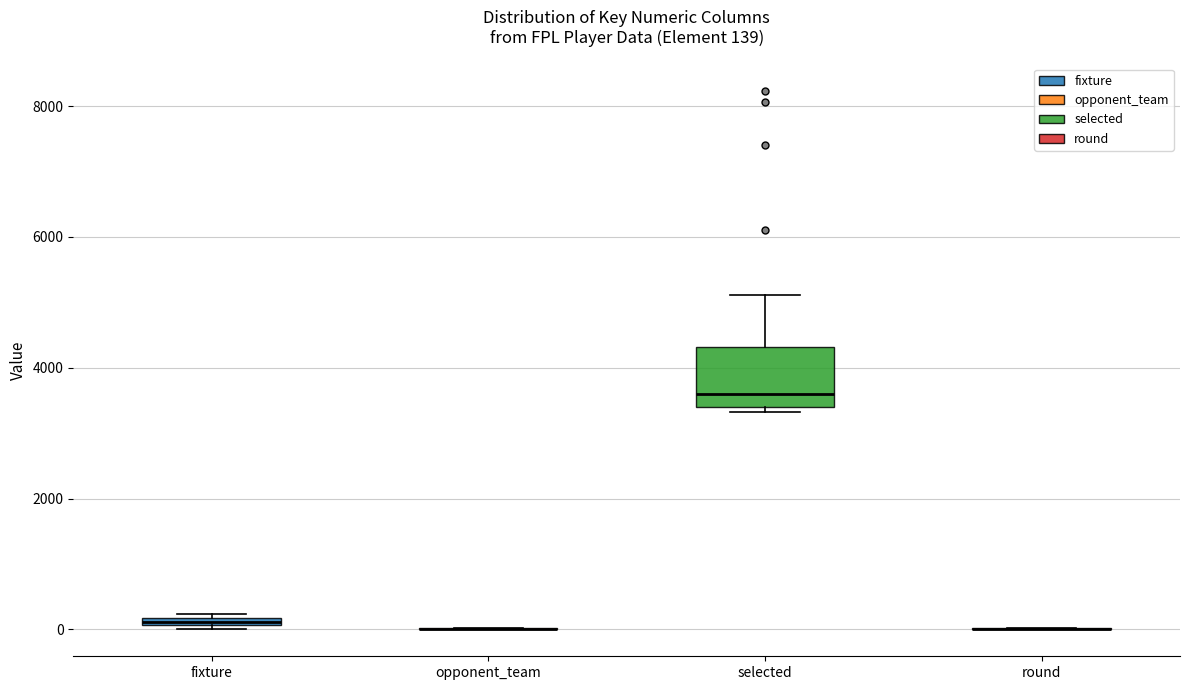

Which box is the tallest, from its lower edge to its upper edge?

selected